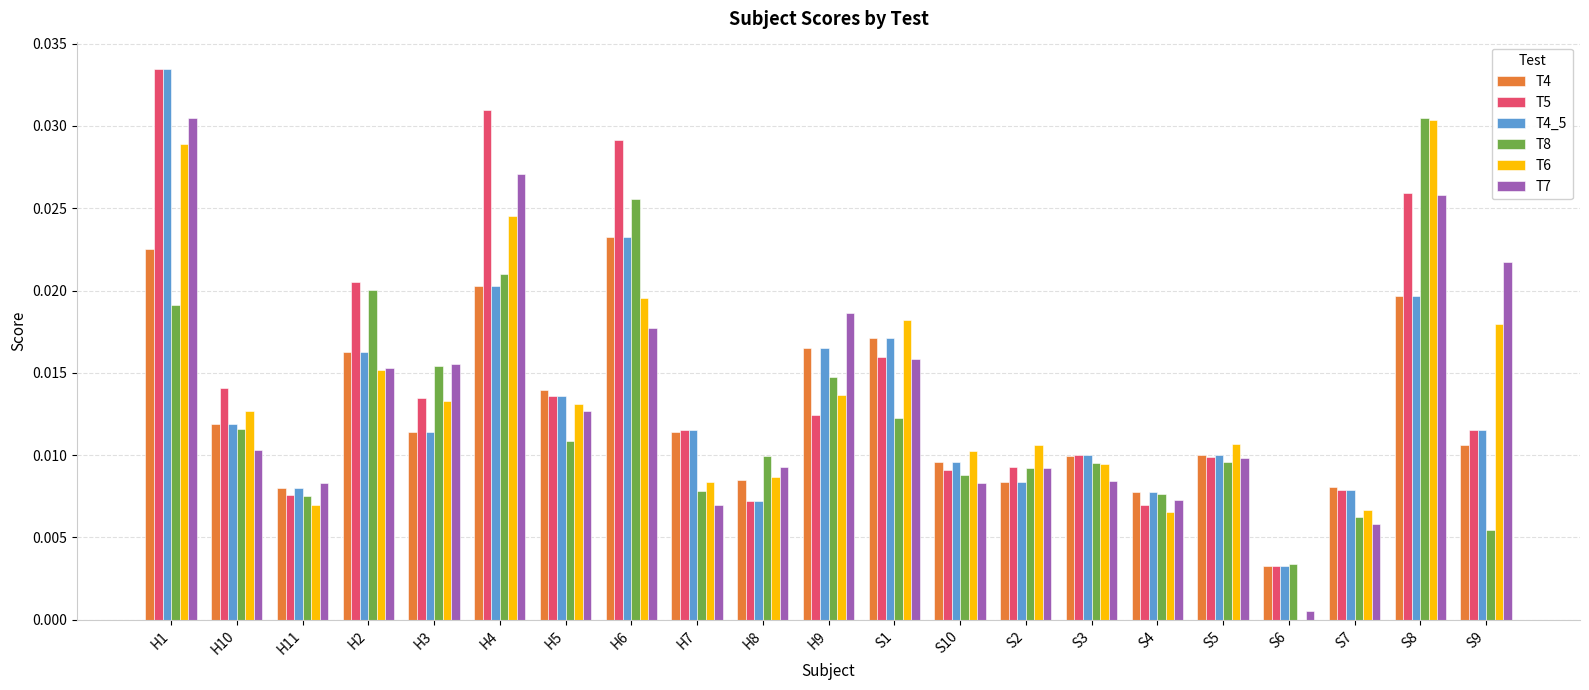

At which category is the sum across all series the highest?

H1